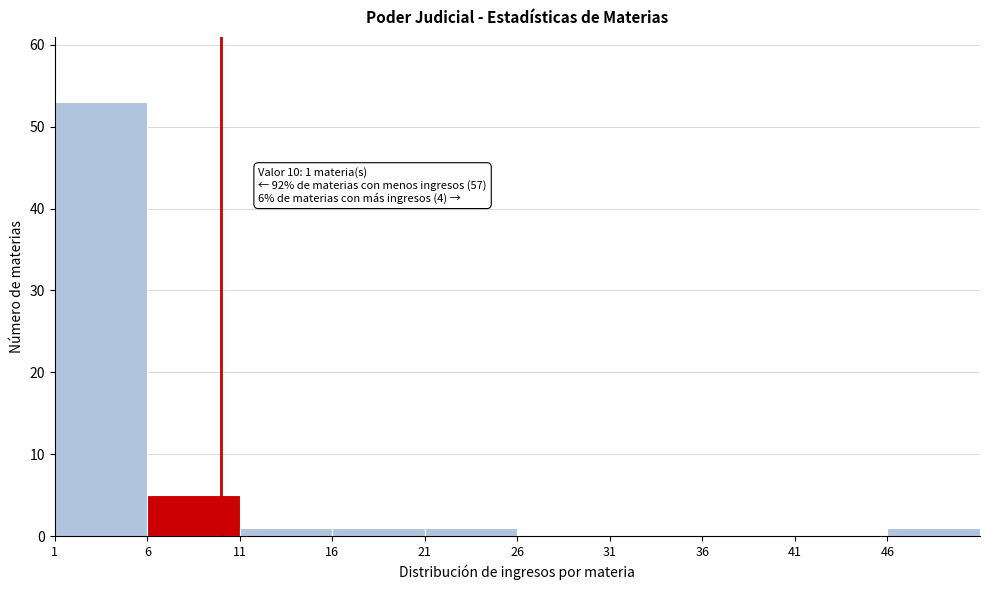

Over which range of the x-axis is the bar tallest?

1 to 6